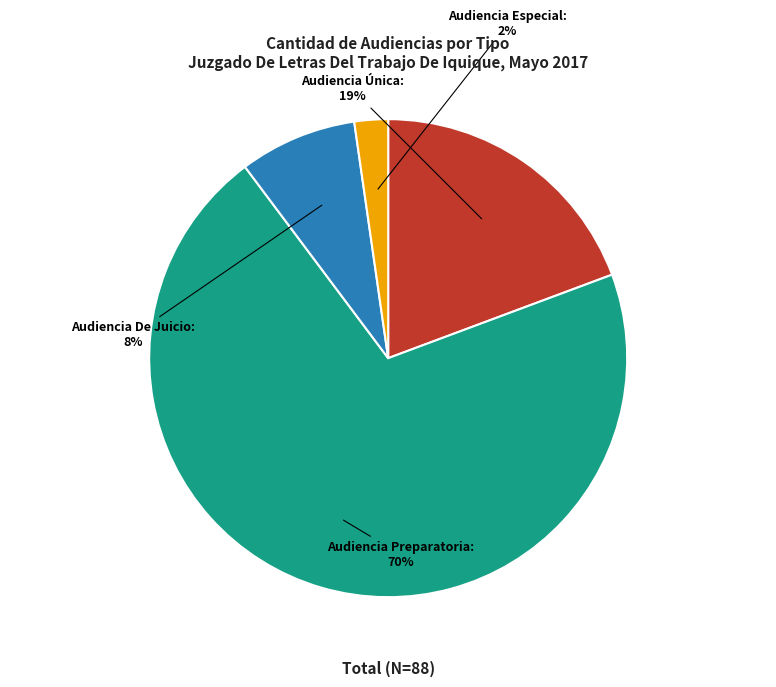

Is it true that Audiencia Única is 19% of the pie?

True